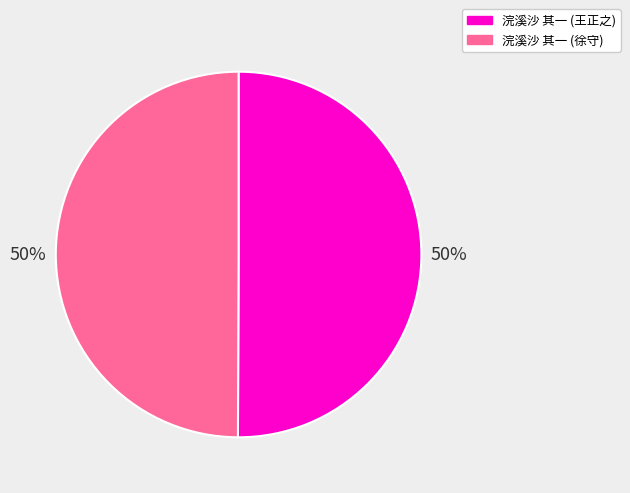

To the nearest percent, what is the average slice percentage?

50%